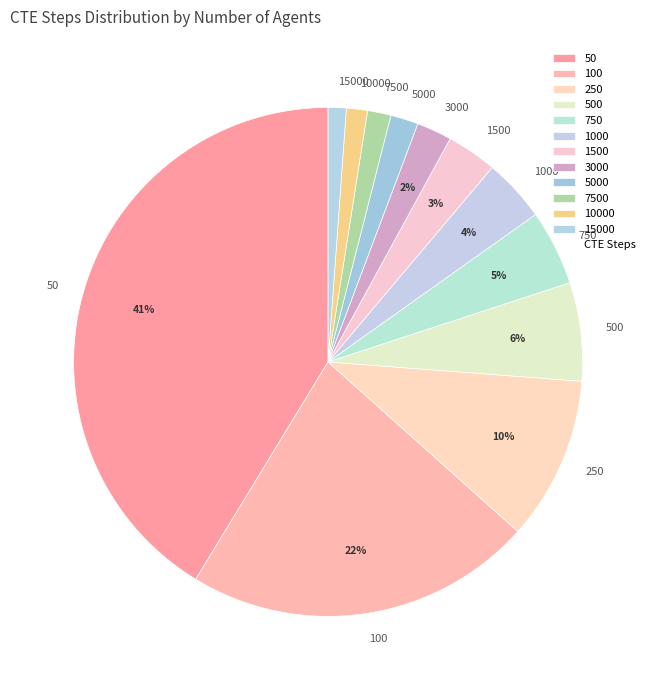

Which slice is the largest?

50